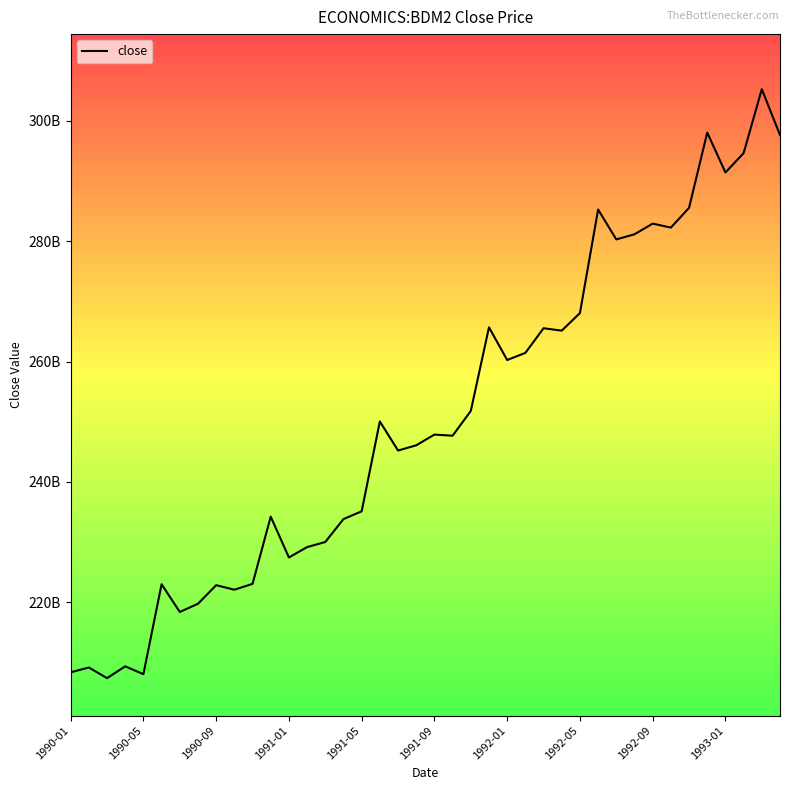

Does the chart display data point markers on the line(s)?

No